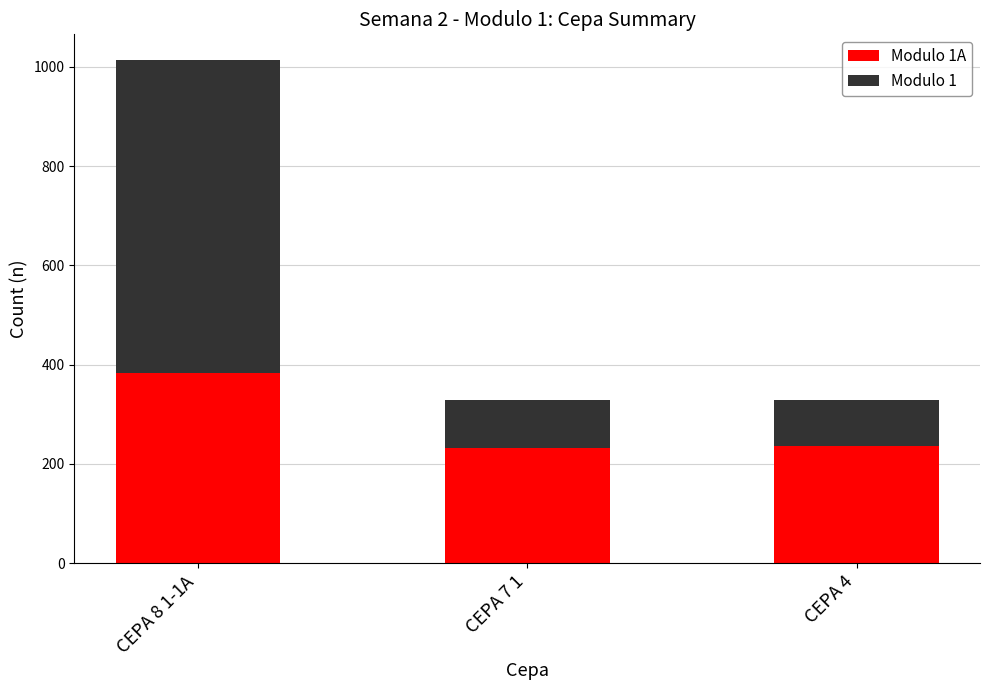

What is the total value across all series at CEPA 7 1?

328